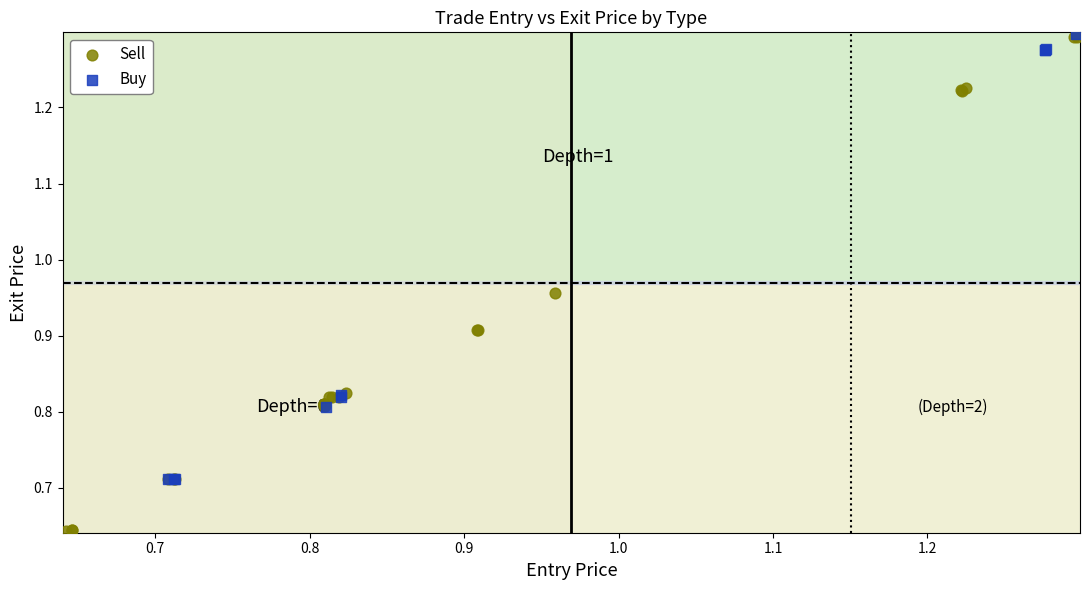

Which series has the largest Y range (max minus min)?

Sell